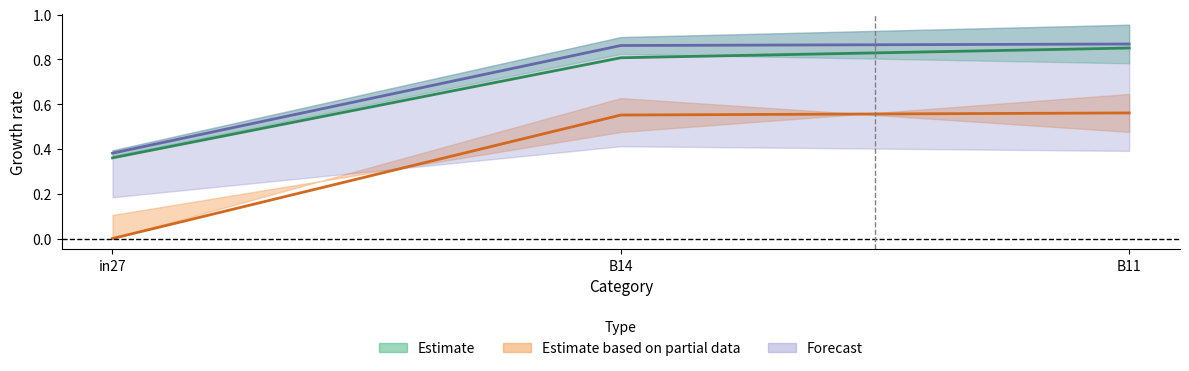

What is the label of the 1st point from the left?

in27